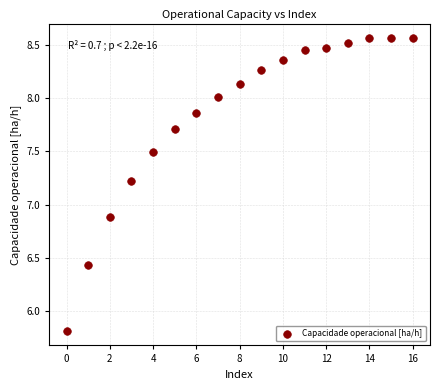

What Y value in the scatter plot is closest to 7?

6.9